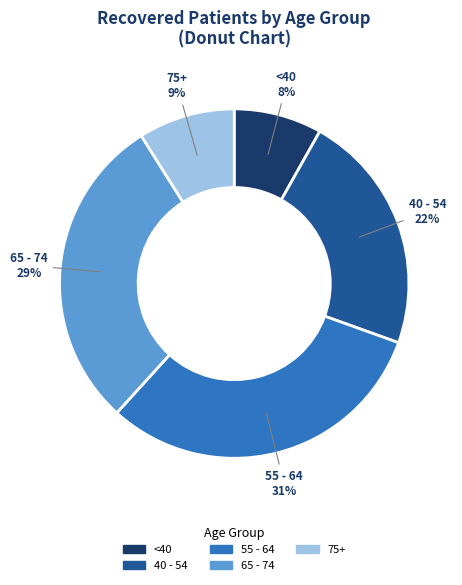

Count the number of slices in the pie.

5